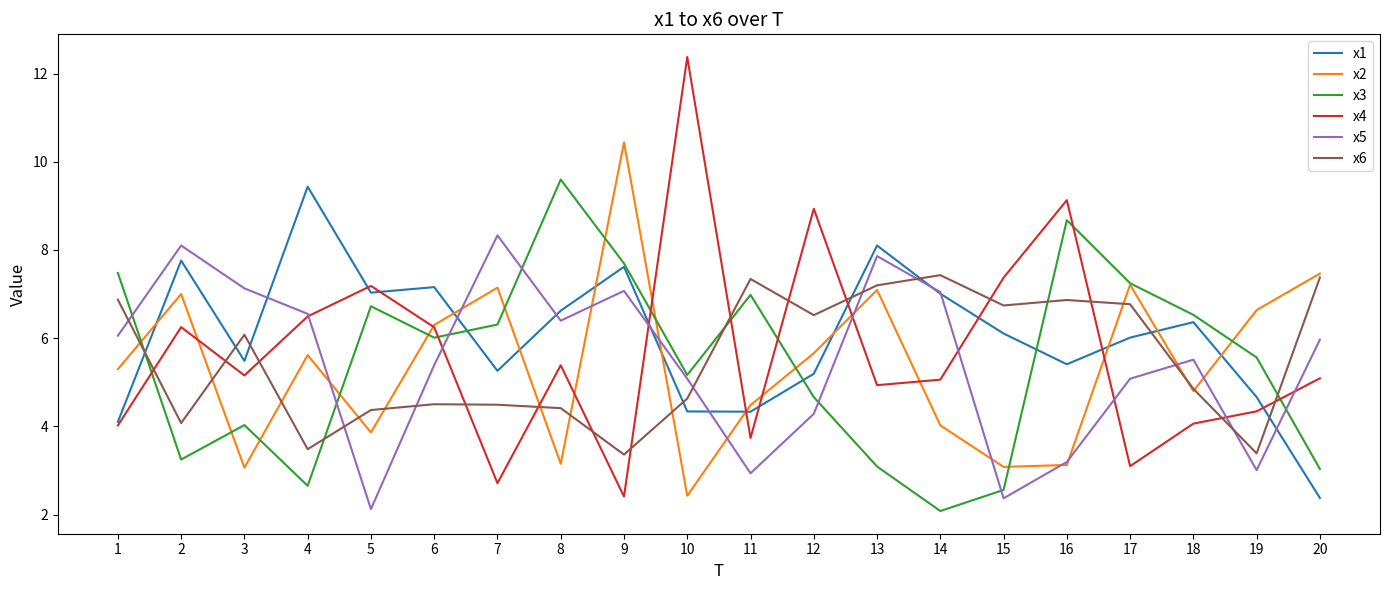

Is the value of x1 at 5 greater than the value of x2 at 16?

Yes